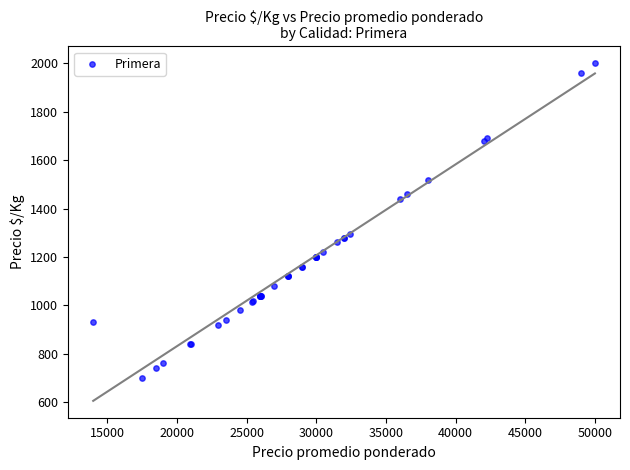

What Y value in the scatter plot is closest to 1349?

1296